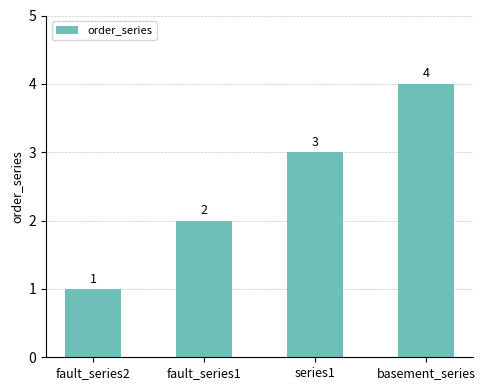

Reading left to right, transcribe all the data shown in this chart.

fault_series2=1	fault_series1=2	series1=3	basement_series=4